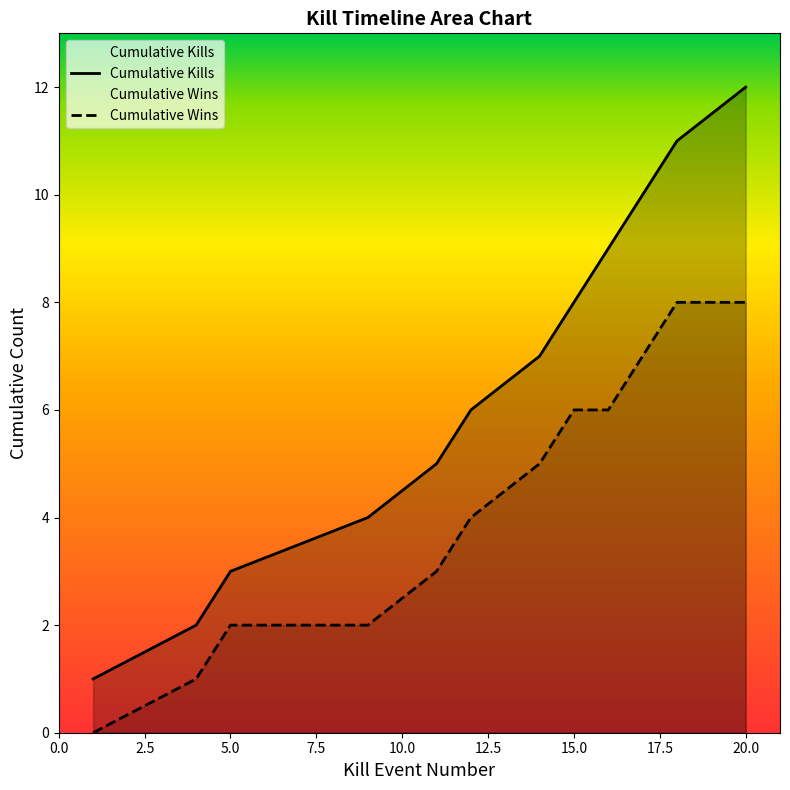

Does the chart display data point markers on the line(s)?

No